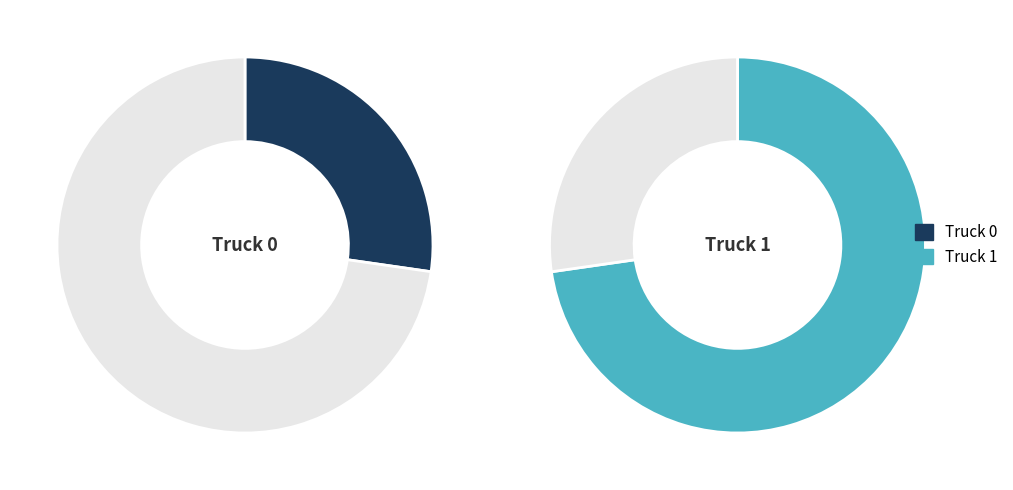

Is there any slice that represents more than half of the pie?

Yes